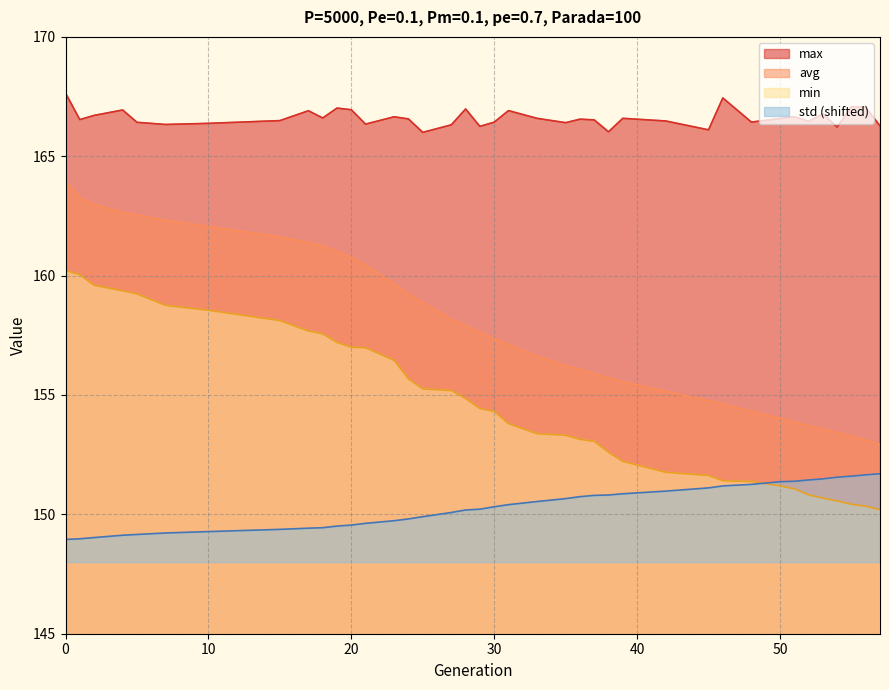

Which series has the largest total across all categories?

max